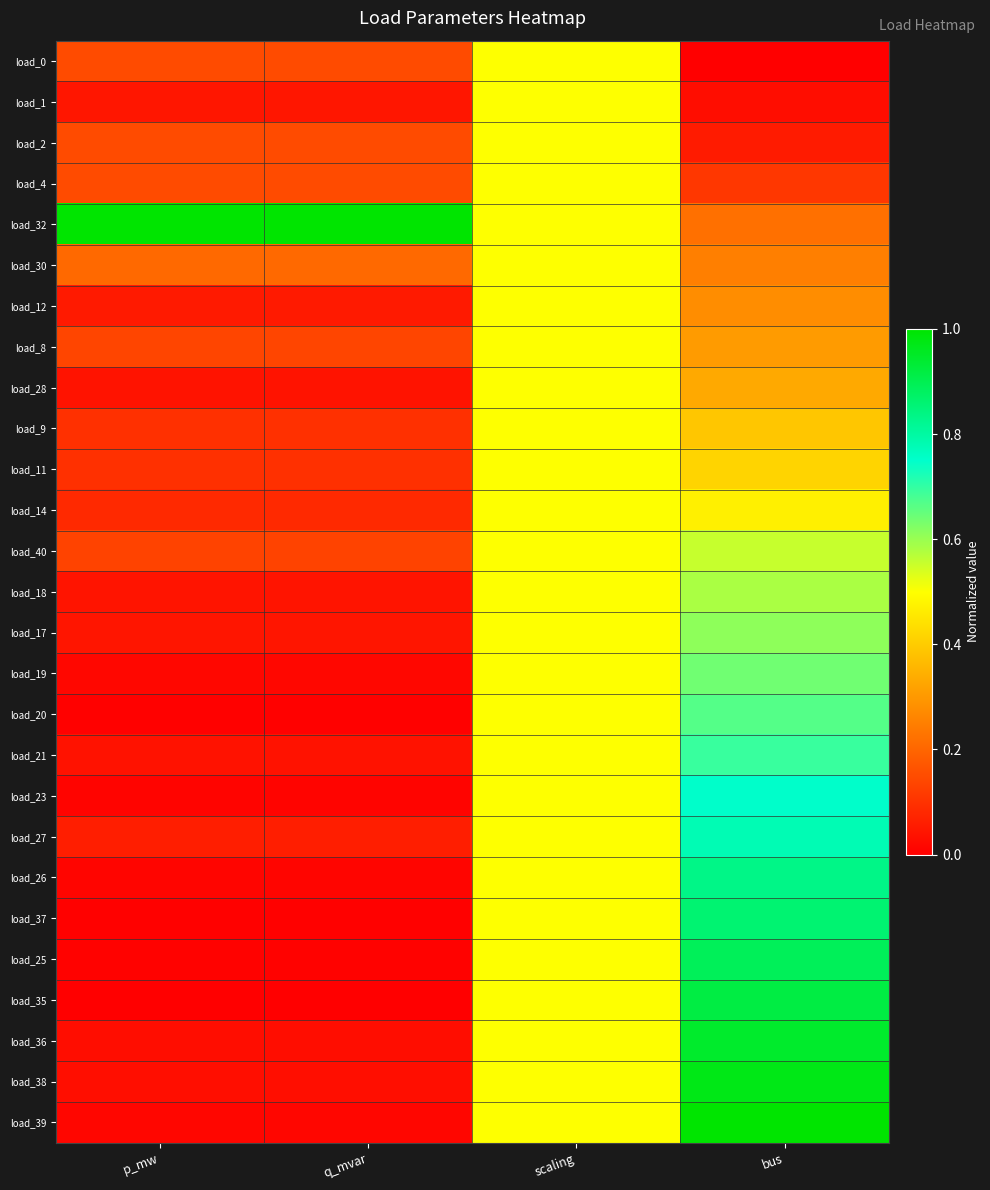

What is the spread (max minus min) of values at bus?

1.0